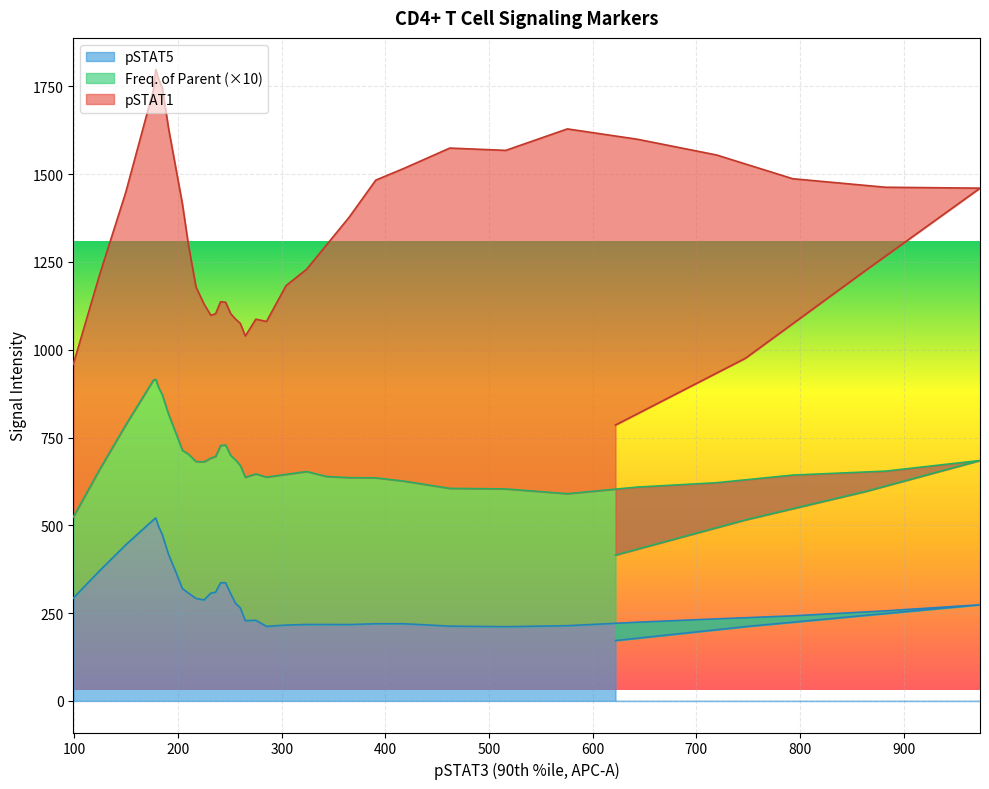

Which series has the largest total across all categories?

pSTAT1